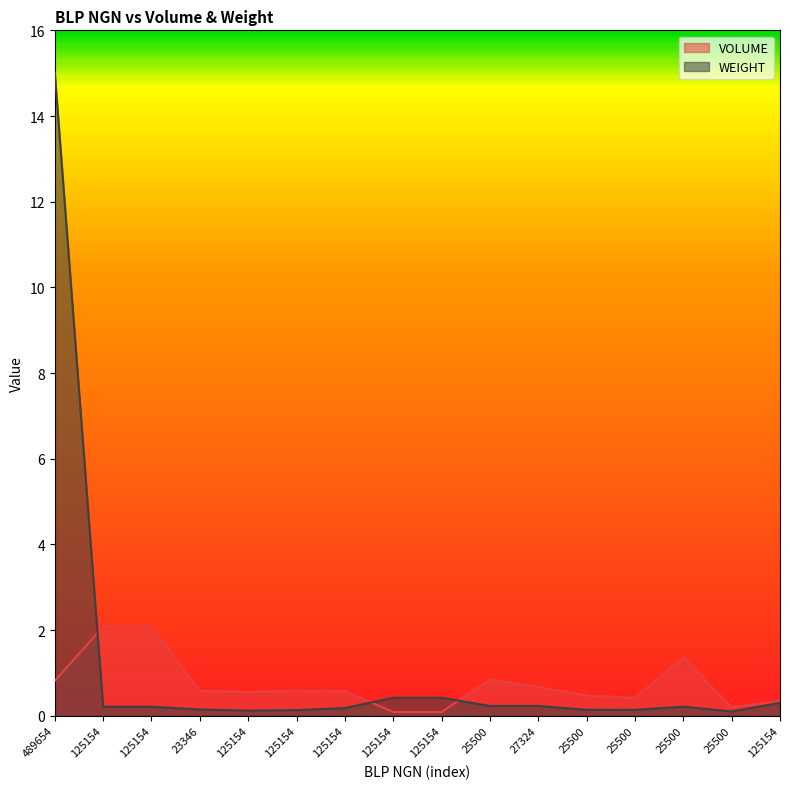

How many data points does each series have?

16